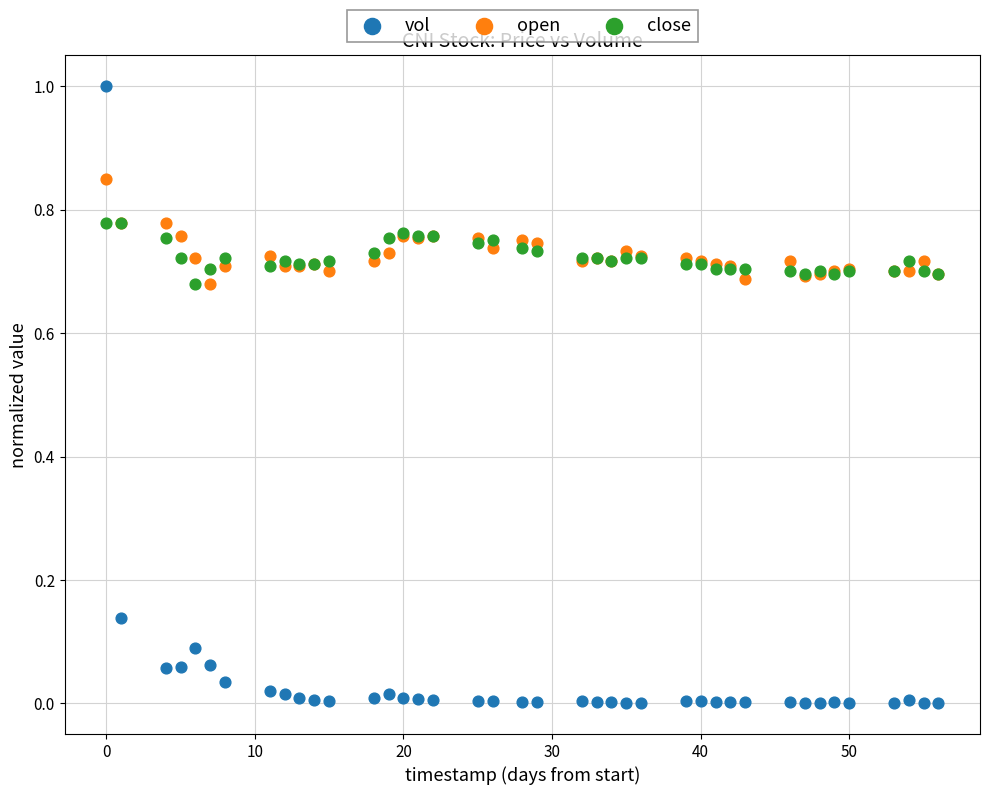

Which series reaches the minimum Y coordinate?

vol